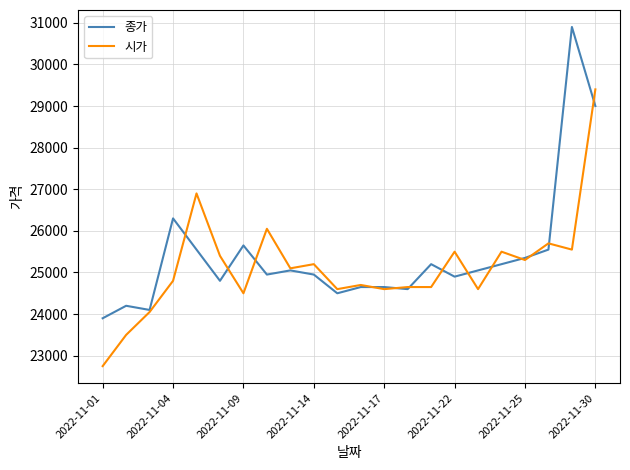

What is the lowest value of the 시가 series?

22750